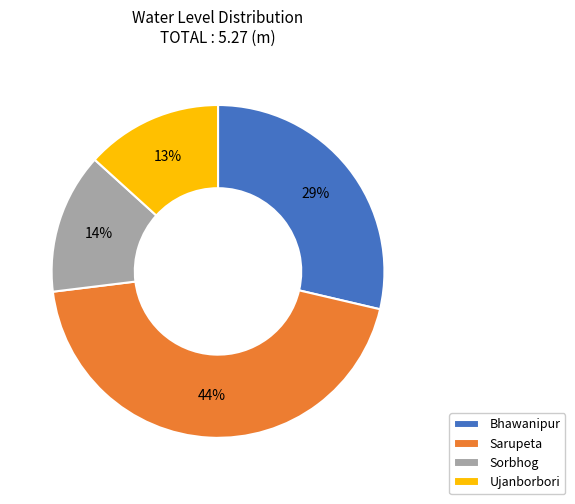

To the nearest percent, what percentage of the pie is Sarupeta?

44%